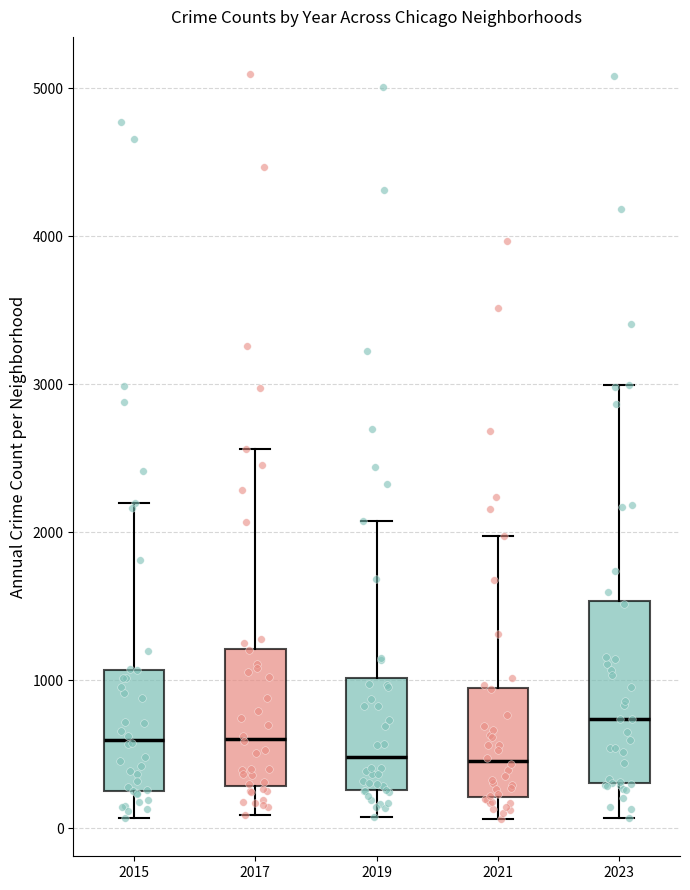

Reading left to right, transcribe this box plot: for each box, give where its median line is, the range the box spans, and where its two whiskers end, as read against the y-axis. The values are not printed on the chart, so give them approximately, as read against the axis.

2015: median 600, box 300 to 1100, whiskers 100 to 2200
2017: median 600, box 300 to 1200, whiskers 100 to 2600
2019: median 500, box 300 to 1000, whiskers 100 to 2100
2021: median 500, box 200 to 900, whiskers 100 to 2000
2023: median 700, box 300 to 1500, whiskers 100 to 3000